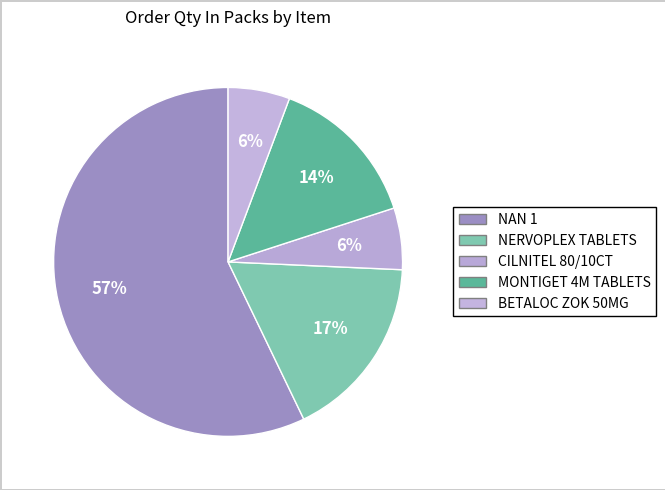

Is NAN 1 the majority of the pie?

Yes